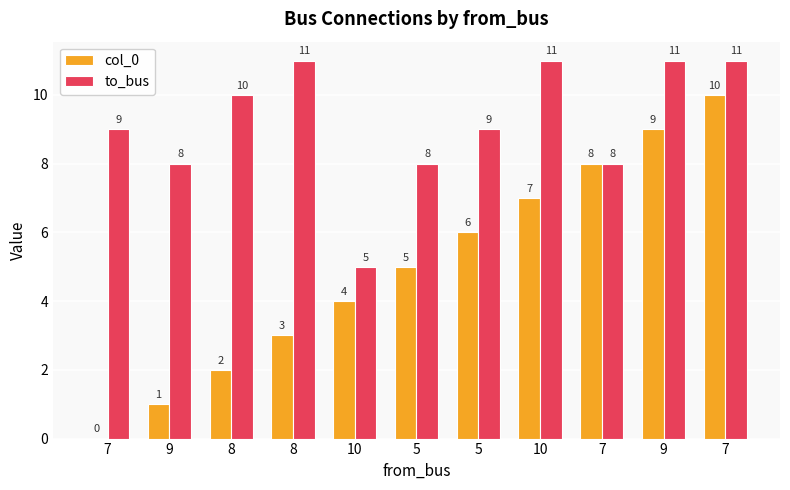

What are all the series names shown in the legend?

col_0, to_bus